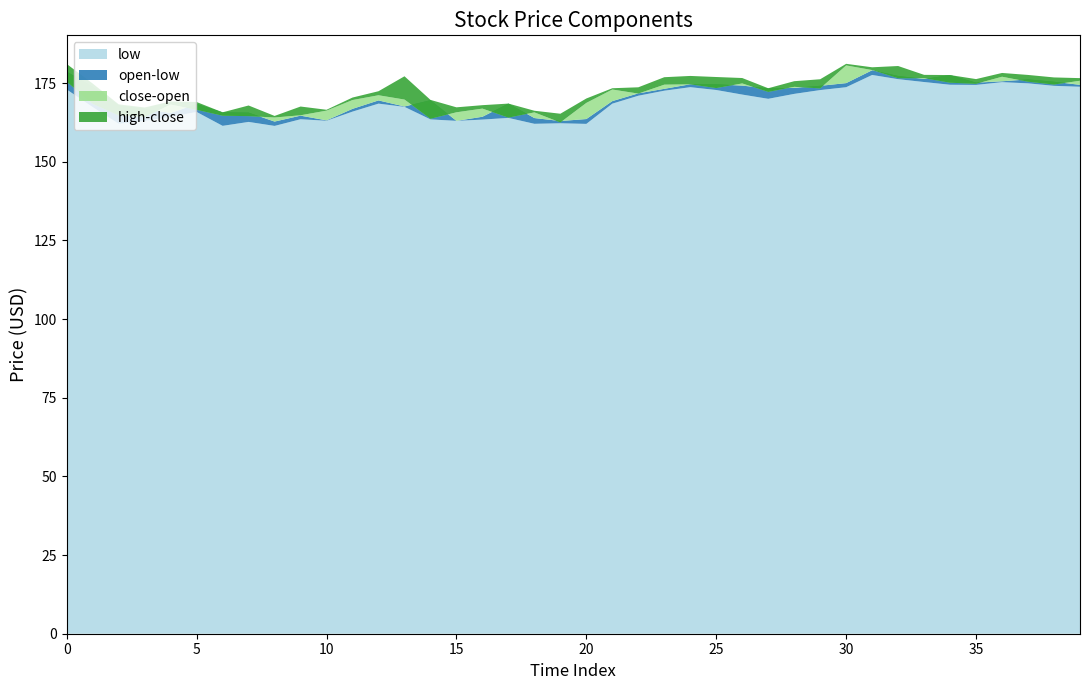

Reading left to right, transcribe all the data shown in this chart.

close: 175.4	168.4	164.7	164.2	168.2	166.5	164.6	164.5	164.0	164.8	166.2	169.6	171.1	169.7	163.6	165.7	166.9	164.0	165.7	162.5	168.7	172.9	171.6	174.5	174.6	173.4	174.9	172.2	173.8	173.3	180.6	179.1	176.5	176.5	175.1	174.8	177.0	175.4	174.5	175.7
high: 181.0	174.8	168.2	167.2	169.2	169.0	165.7	167.9	164.5	167.5	166.5	170.4	172.4	177.1	169.6	167.3	168.0	168.5	166.2	165.2	170.1	173.3	173.6	176.9	177.3	176.9	176.6	173.3	175.6	176.2	181.1	180.0	180.4	177.6	177.5	176.3	178.2	177.6	176.8	176.6
low: 172.9	167.4	162.1	163.0	164.3	165.8	161.4	162.6	161.4	163.5	163.0	165.9	168.5	167.4	163.4	163.0	163.4	163.9	162.0	162.2	162.0	168.4	171.0	172.6	173.7	172.8	171.3	170.0	171.6	172.8	173.7	177.6	176.2	175.3	174.5	174.4	175.3	174.9	174.1	173.8
open: 178.6	173.8	167.9	166.8	165.5	168.3	165.7	165.6	162.8	164.6	163.1	166.8	169.5	167.5	169.5	163.0	164.3	168.5	163.9	162.9	163.6	169.3	171.7	173.2	174.6	174.6	174.2	173.3	173.4	174.1	175.0	179.1	177.2	176.3	177.5	175.1	175.6	176.2	175.4	174.4